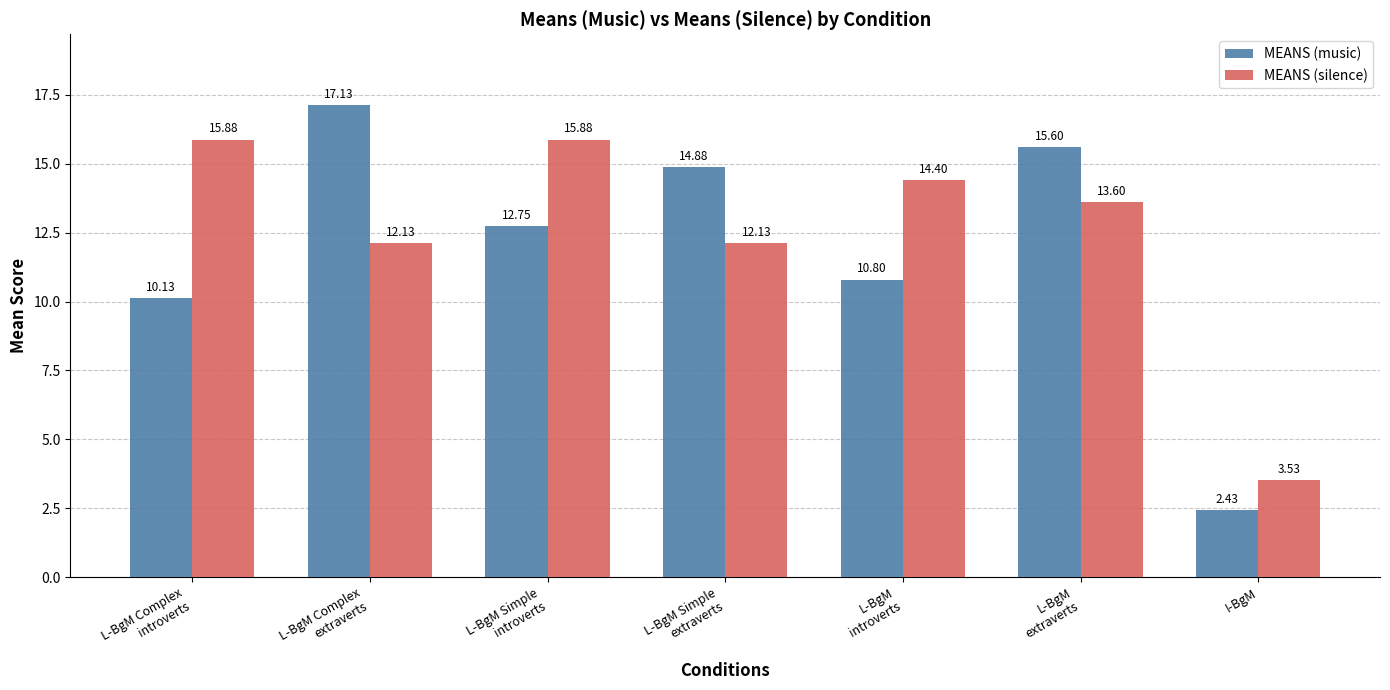

List the series in order of their peak value, highest first.

MEANS (music), MEANS (silence)